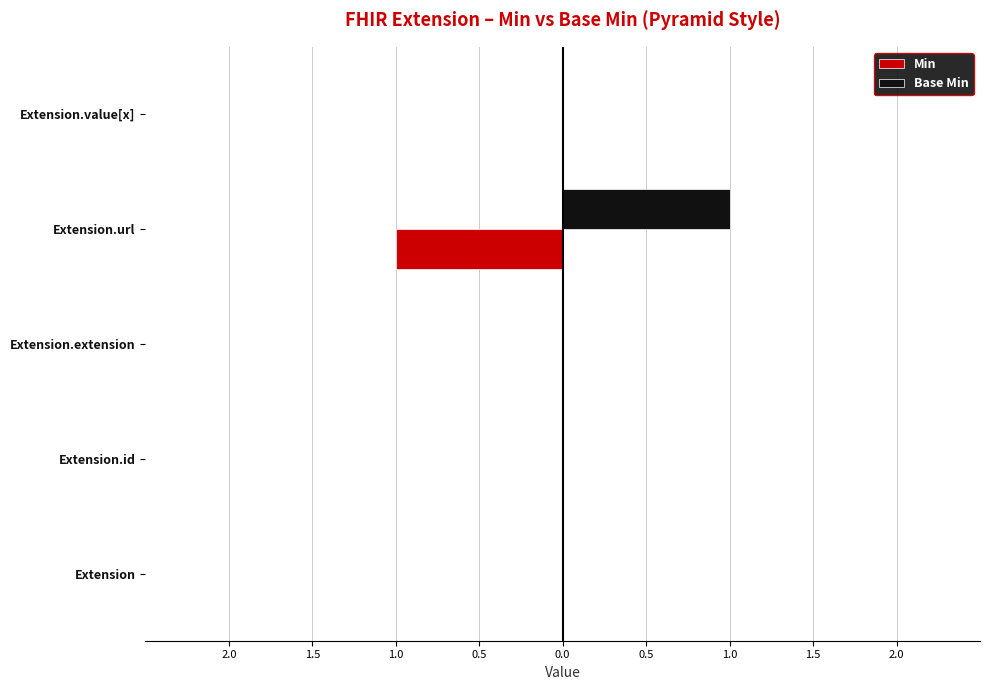

What is the sum of all Min values?

-1